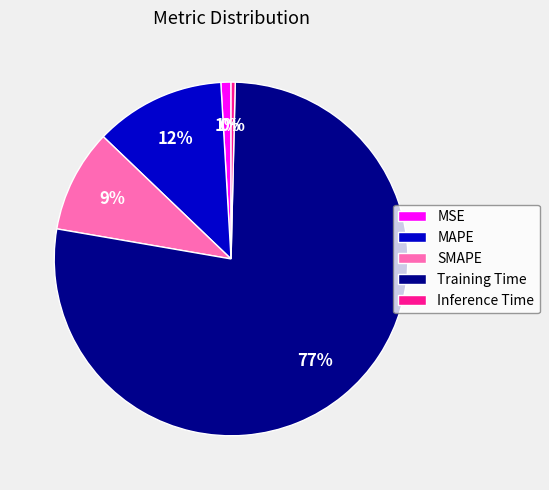

Is it true that MAPE is 6% of the pie?

False